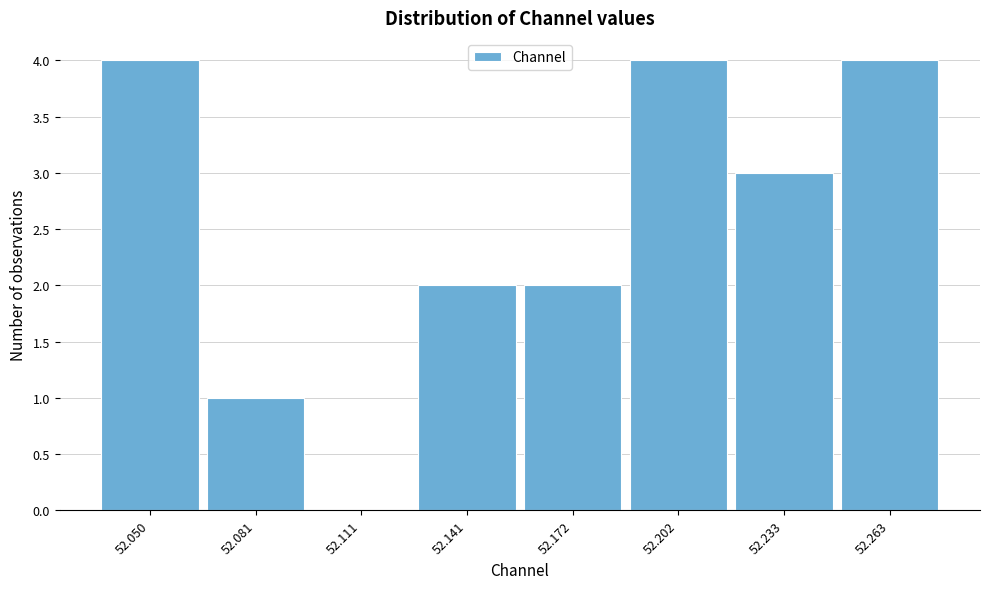

Reading right to left, list all the values displayed in this chart.

52.263=4	52.233=3	52.202=4	52.172=2	52.141=2	52.111=0	52.081=1	52.050=4